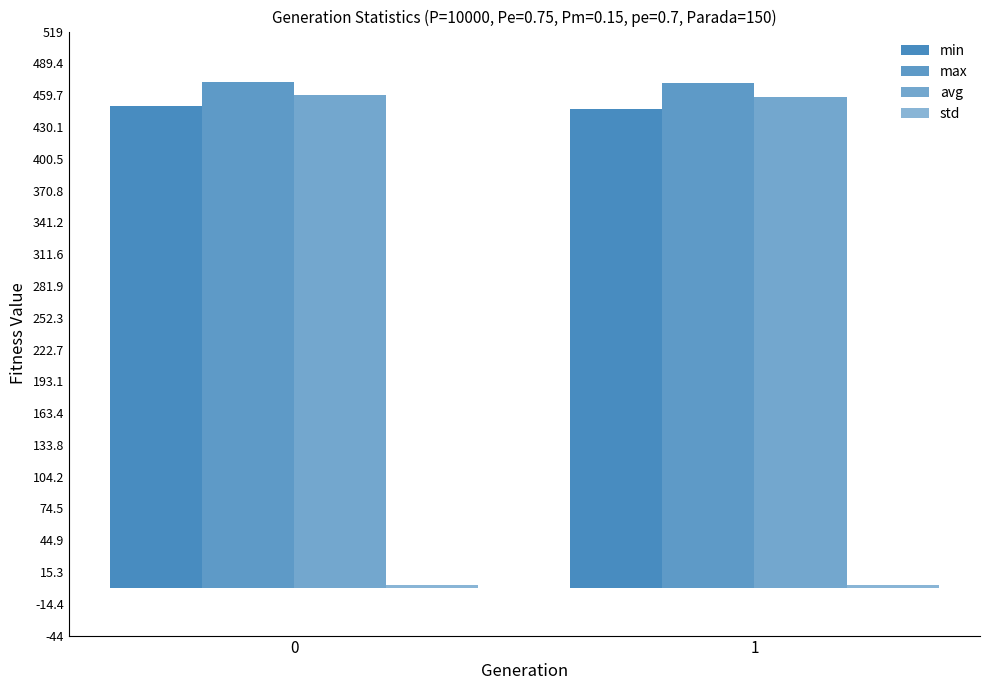

How many bars are there in total?

8